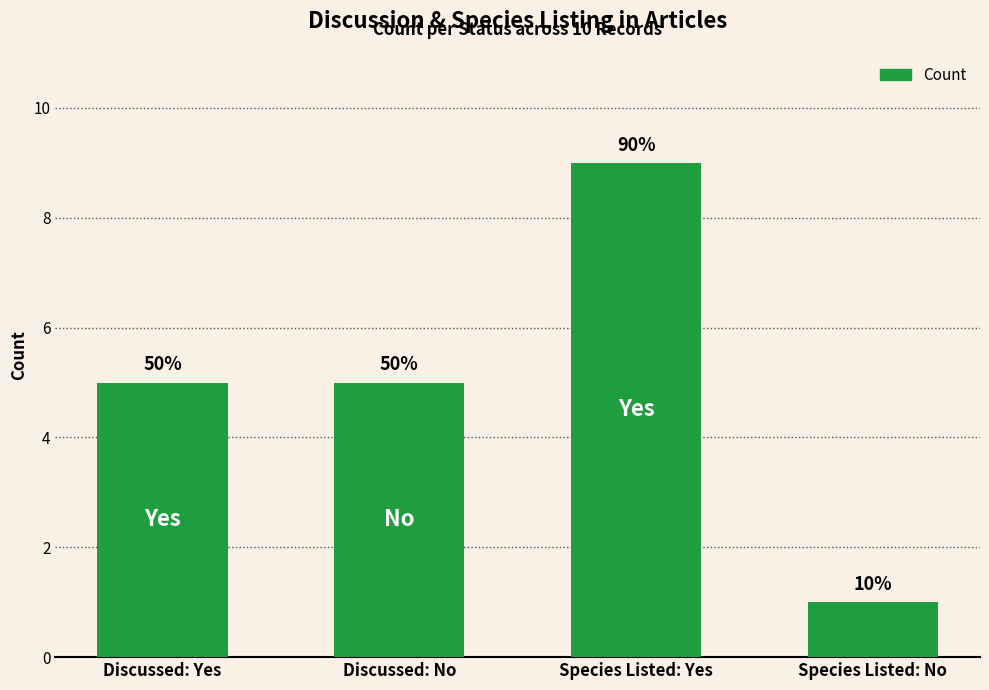

What is the sum of the values at Species Listed: Yes and Discussed: No?

14